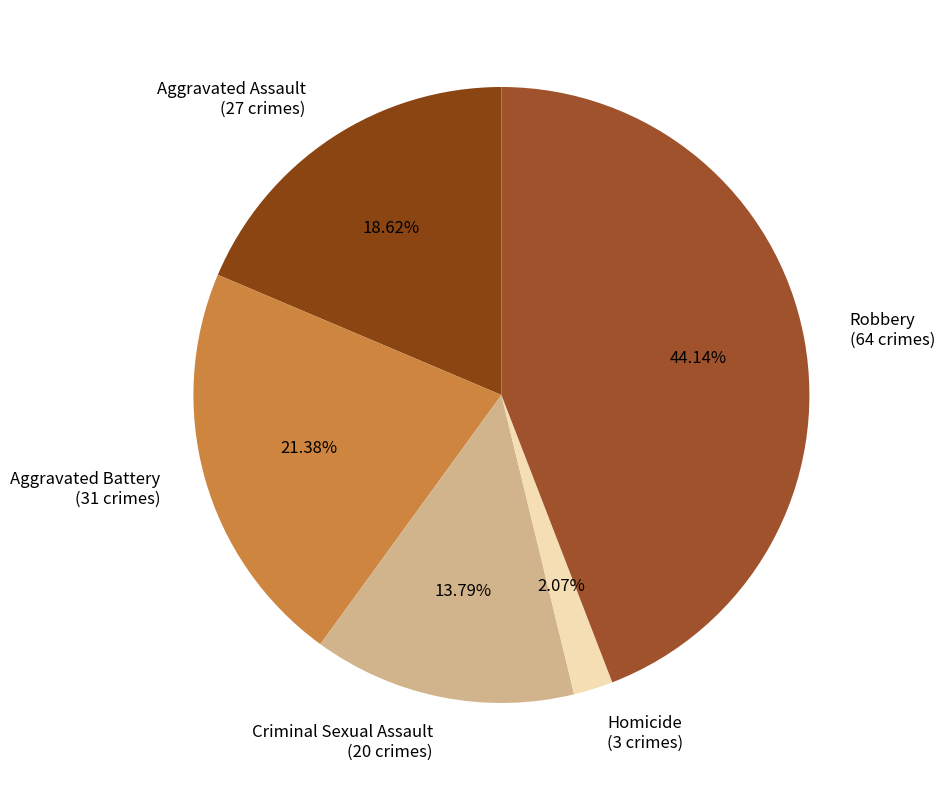

Rank the categories by value from highest to lowest.

Robbery, Aggravated Battery, Aggravated Assault, Criminal Sexual Assault, Homicide